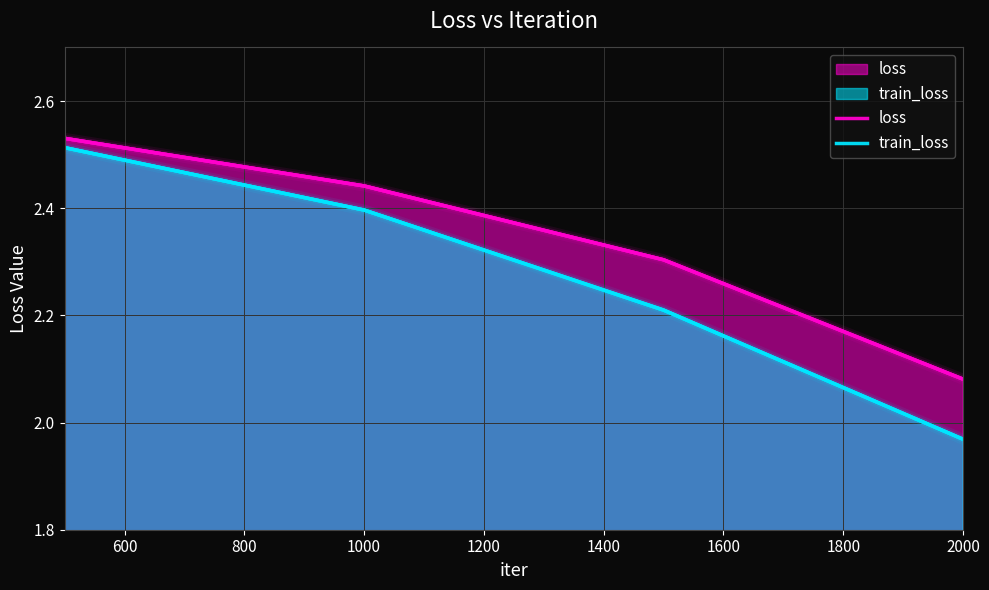

True or false: train_loss and loss intersect in this chart.

False